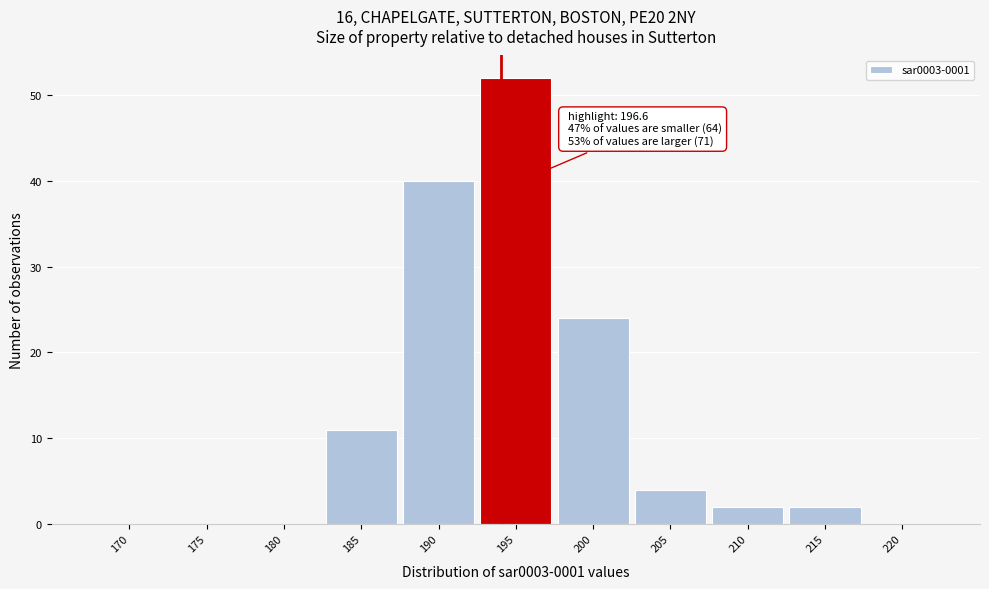

Reading right to left, what are all the values shown in this chart?

220=0	215=2	210=2	205=4	200=24	195=52	190=40	185=11	180=0	175=0	170=0